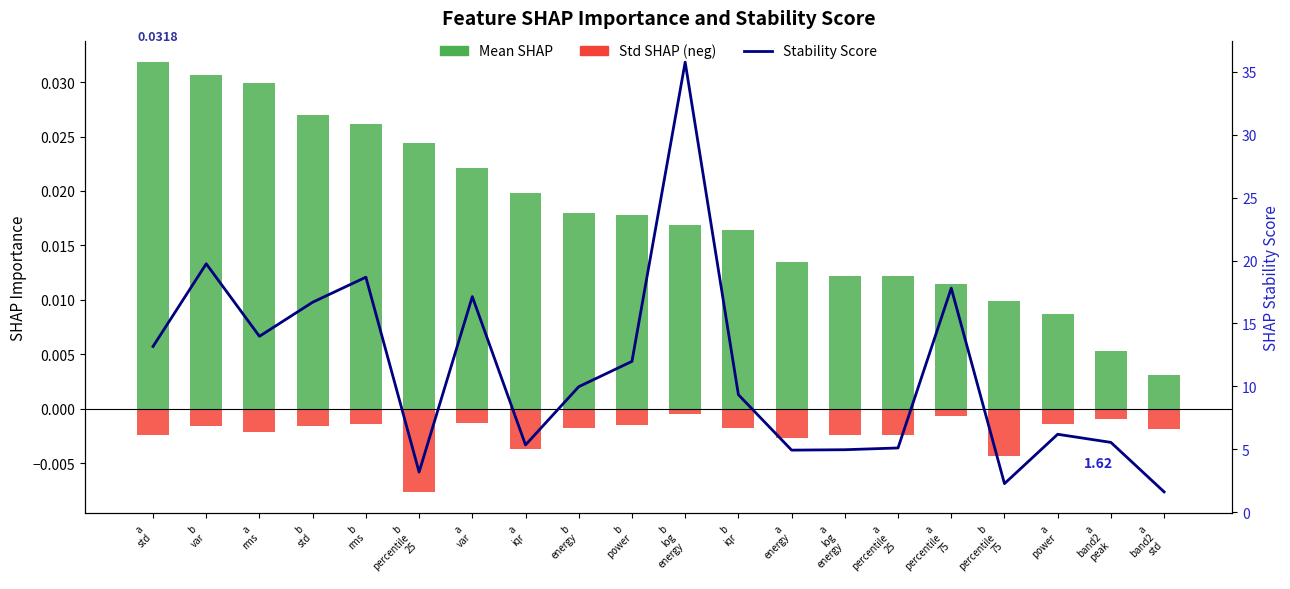

List the series in order of their peak value, highest first.

SHAP Stability Score, Mean SHAP, Std SHAP (neg)